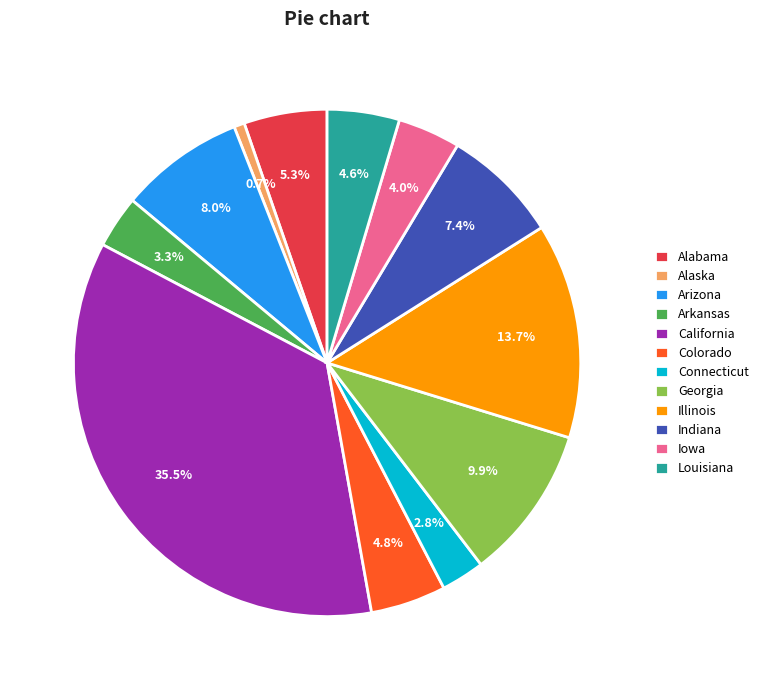

True or false: Colorado accounts for 5% of the total.

True